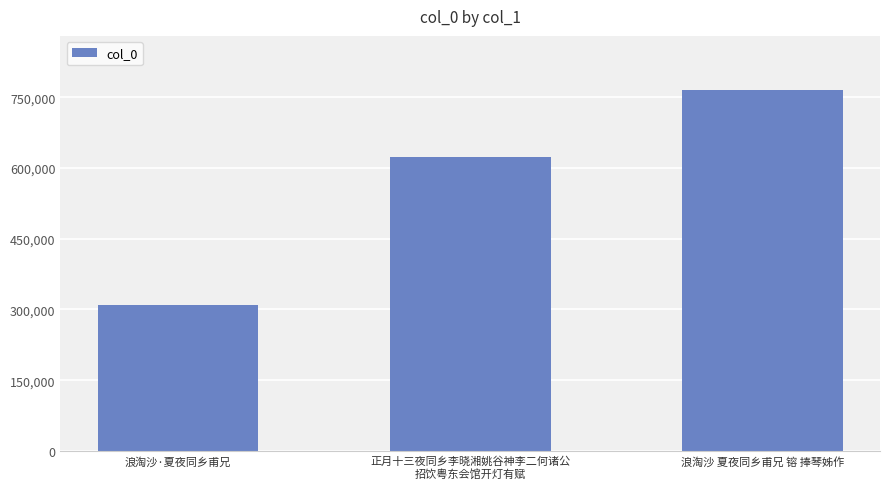

What is the sum of the values at 正月十三夜同乡李晓湘姚谷神李二何诸公
招饮粤东会馆开灯有赋 and 浪淘沙 夏夜同乡甫兄 镕 捧琴姊作?

1390086